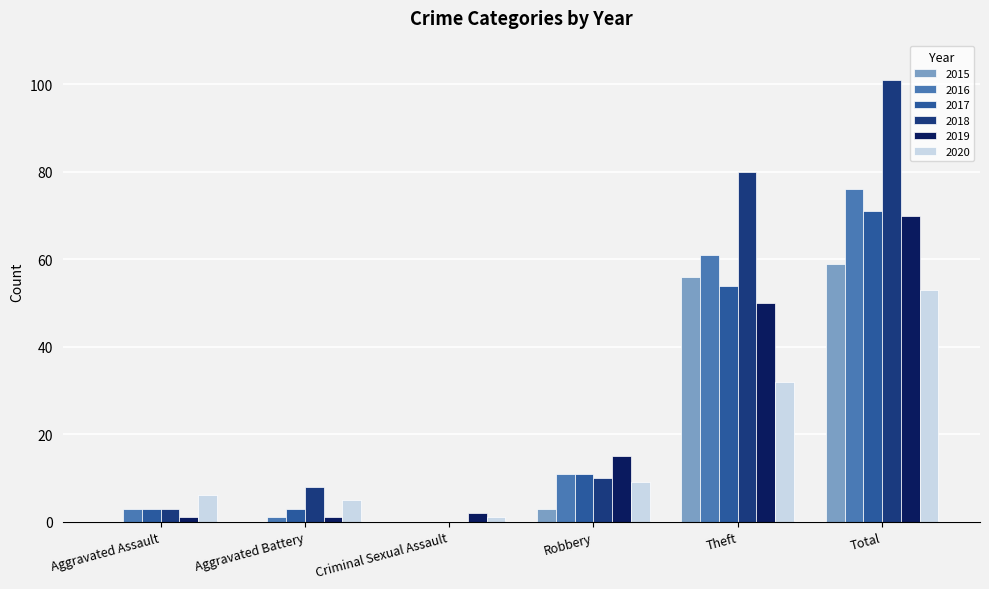

Which category has the highest value in the 2020 series?

Total